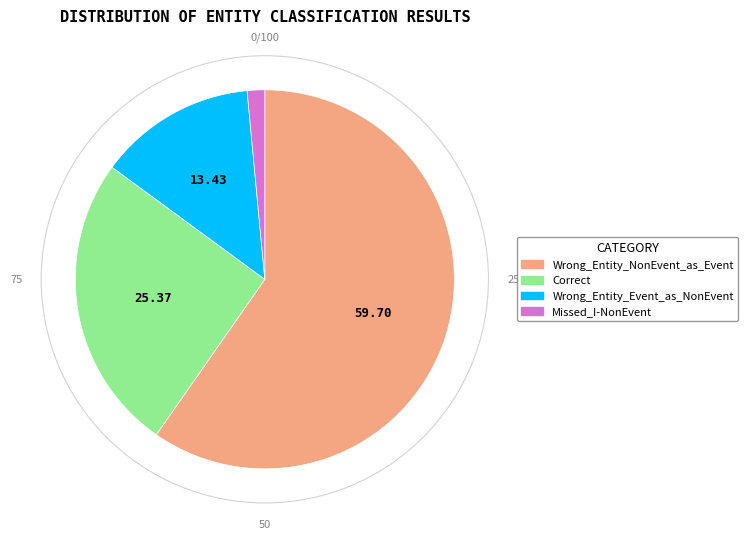

Which has a higher value, Correct or Wrong_Entity_Event_as_NonEvent?

Correct